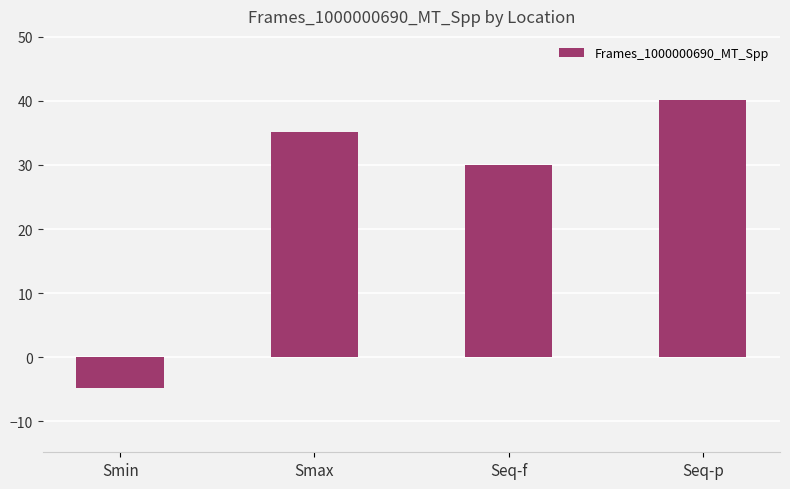

At which label does the data first exceed 35?

Smax